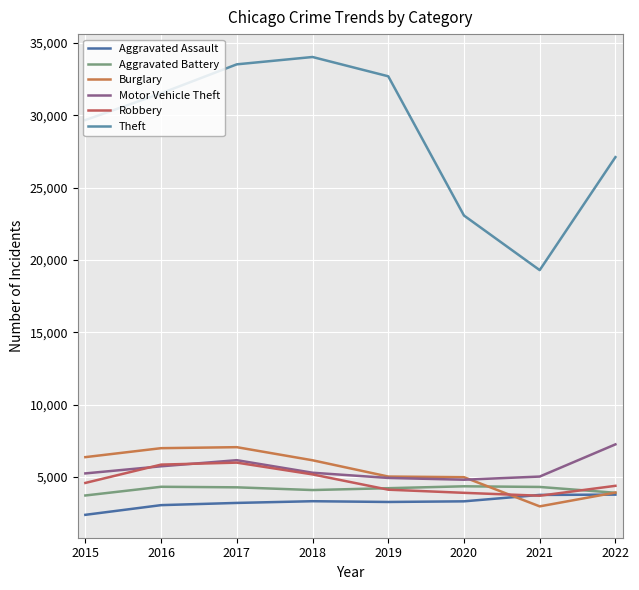

At which label does Burglary first exceed 6149?

2015